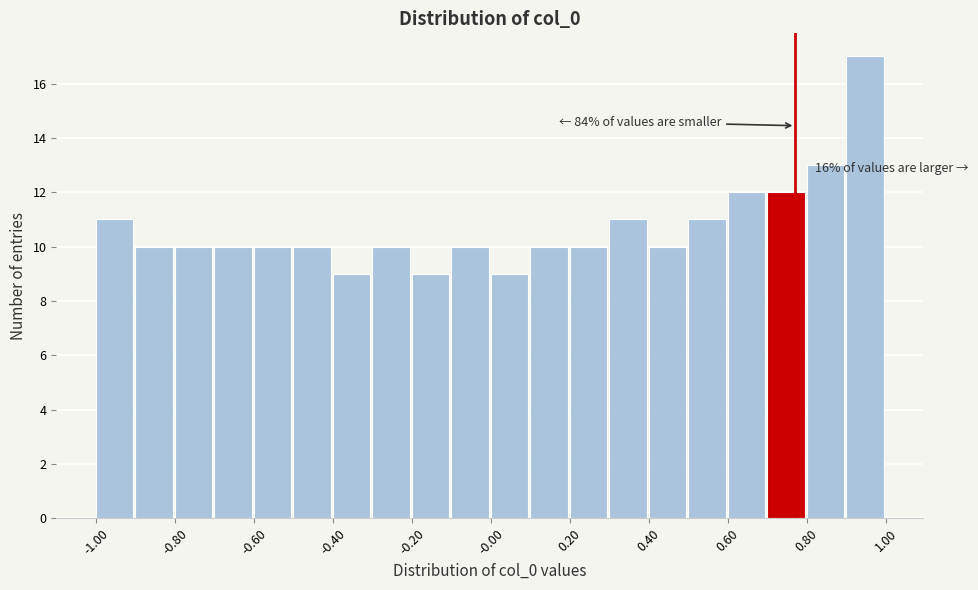

Read against the x-axis, roughly where is the centre of the tallest bar?

0.95